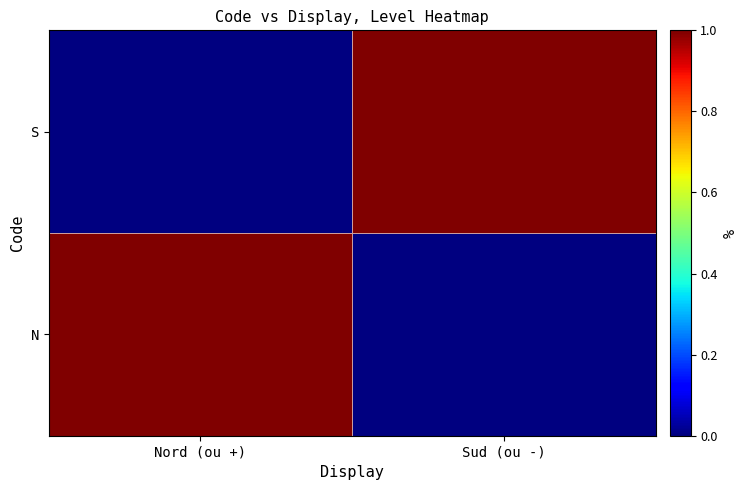

Reading left to right, what are all the values shown in this chart?

N: Nord (ou +)=1	Sud (ou -)=0
S: Nord (ou +)=0	Sud (ou -)=1